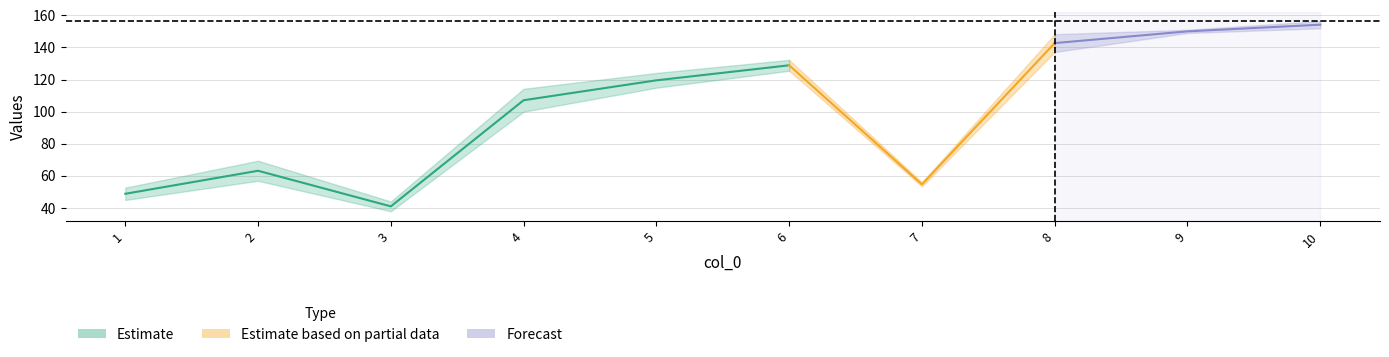

True or false: col_1 and col_2 cross at least once.

False